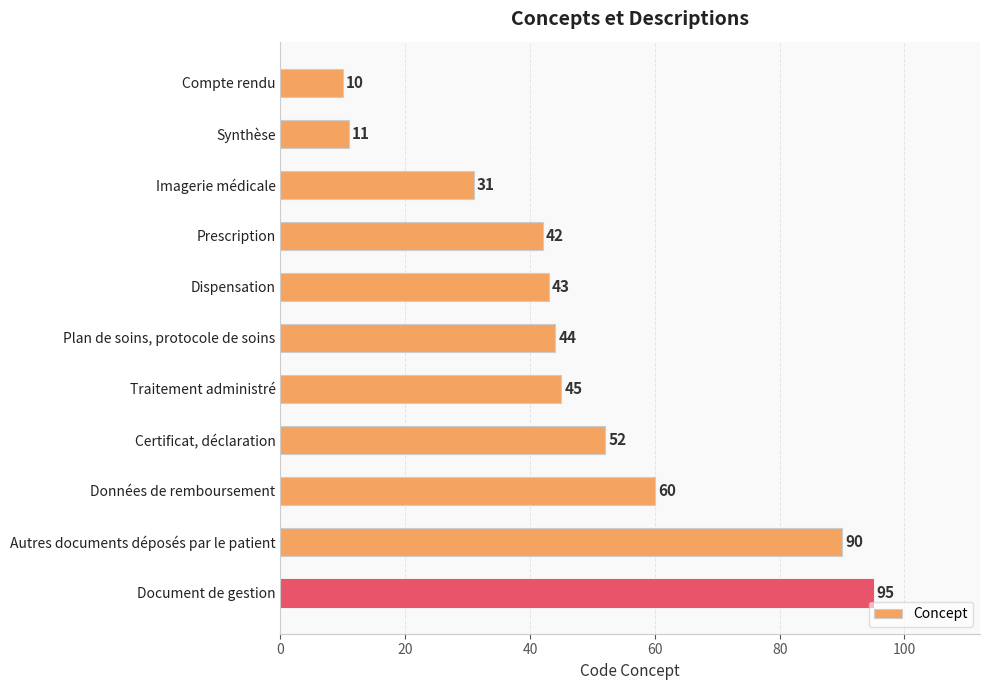

Reading bottom to top, list all the values displayed in this chart.

Document de gestion=95	Autres documents déposés par le patient=90	Données de remboursement=60	Certificat, déclaration=52	Traitement administré=45	Plan de soins, protocole de soins=44	Dispensation=43	Prescription=42	Imagerie médicale=31	Synthèse=11	Compte rendu=10